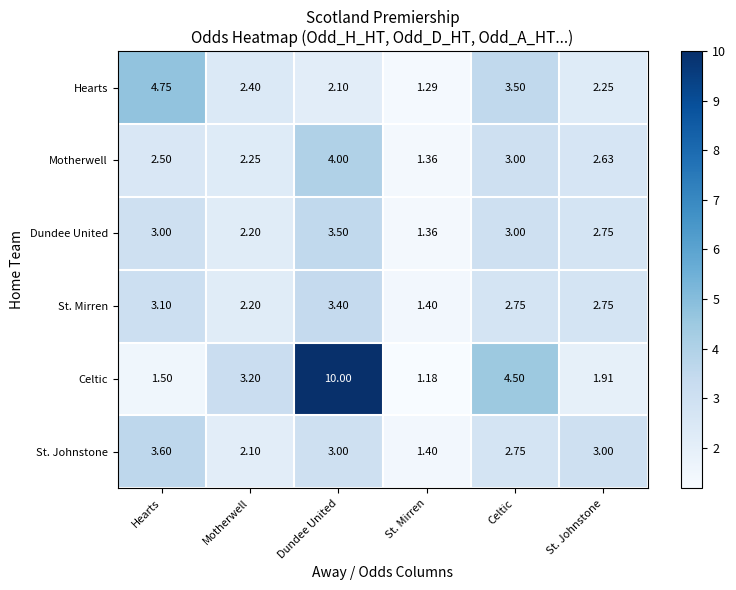

At which category is the sum across all series the highest?

Dundee United